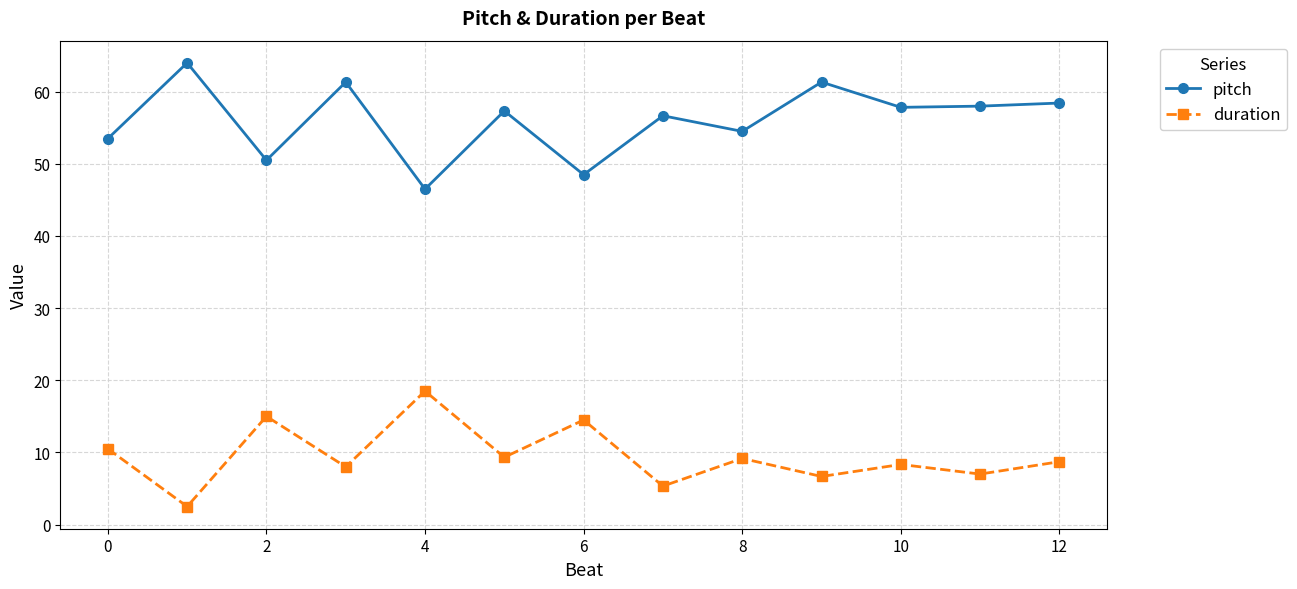

True or false: duration has more than 2 interior local peaks.

True